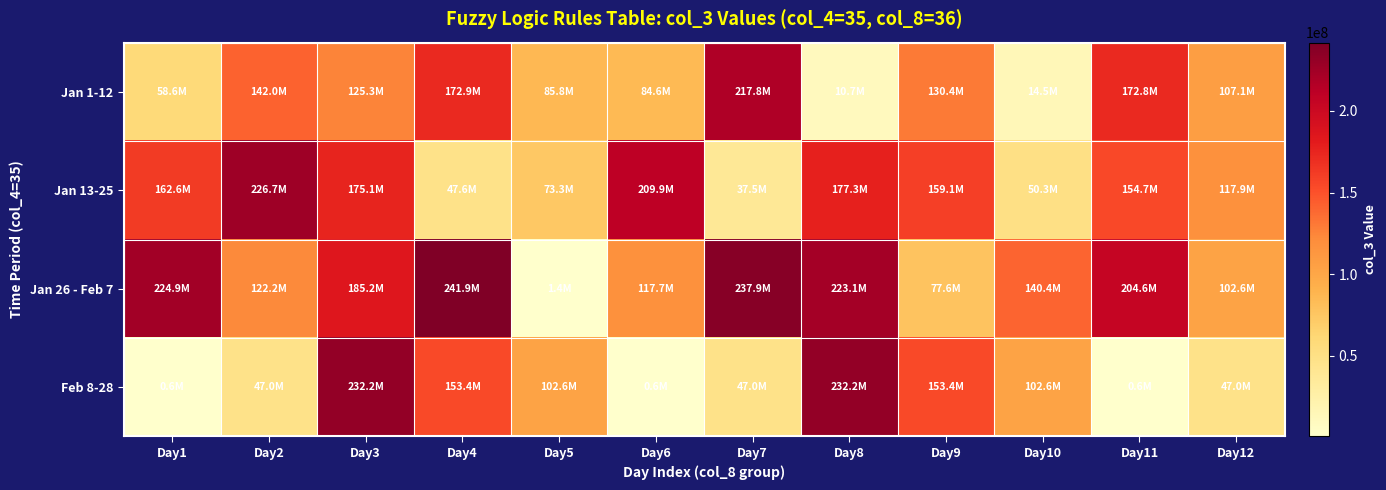

Which series has the largest total across all categories?

Jan 26 - Feb 7